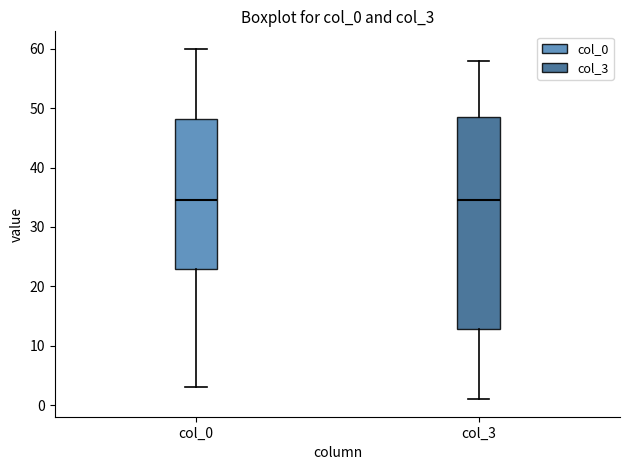

Reading left to right, read every box against the y-axis: the position of its median line, the range the box covers, and the ends of its whiskers. The values are not printed on the chart, so give them approximately, as read against the axis.

col_0: median 35, box 23 to 48, whiskers 3 to 60
col_3: median 35, box 13 to 49, whiskers 1 to 58